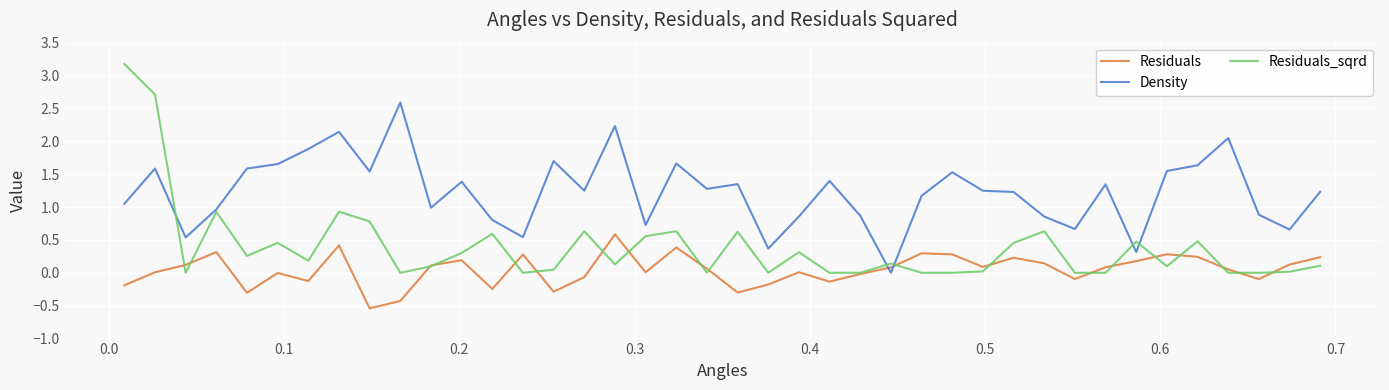

Does the chart have visible grid lines?

Yes